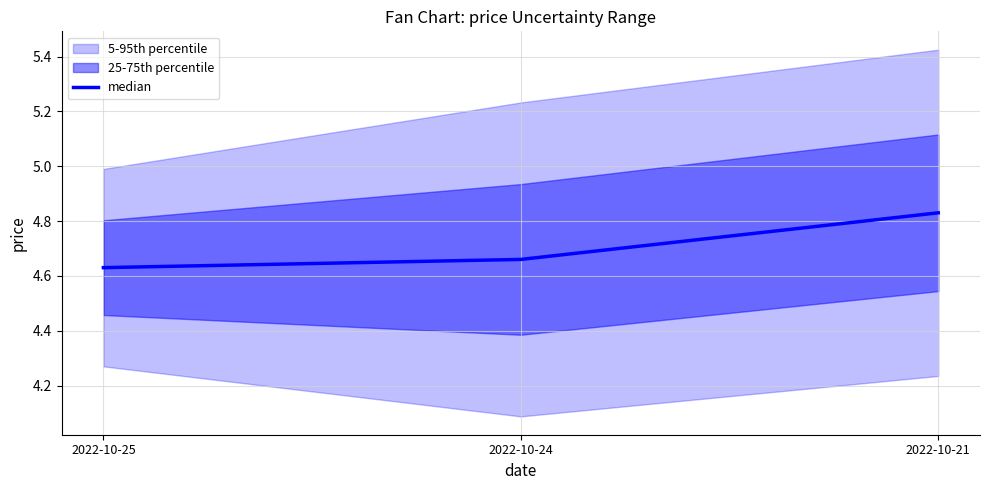

True or false: the data shows 3.1 at 2022-10-21.

False